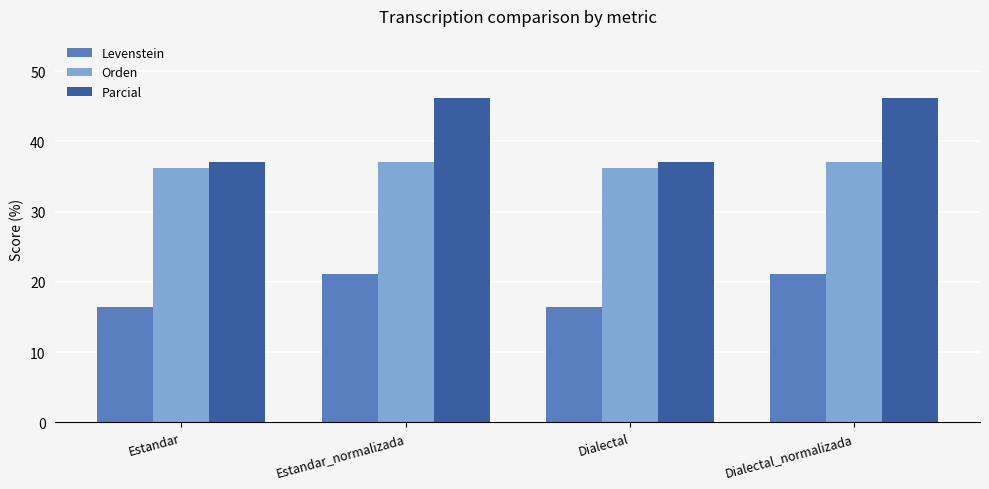

How many series are shown in this chart?

3